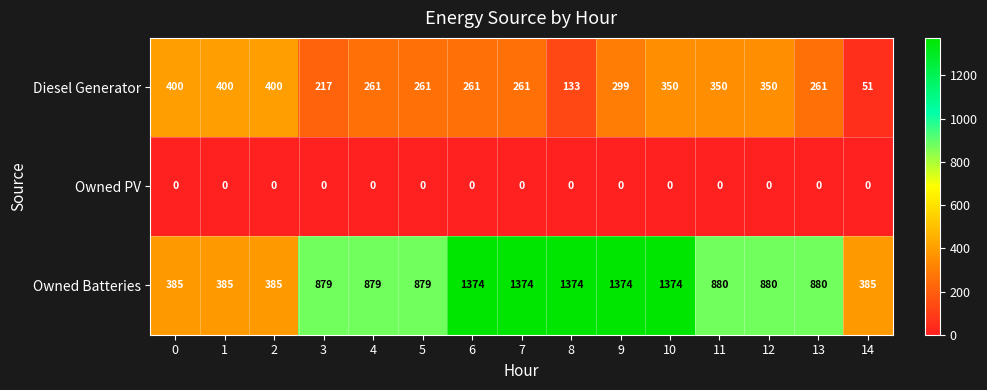

Which series has the widest spread of values?

Owned Batteries